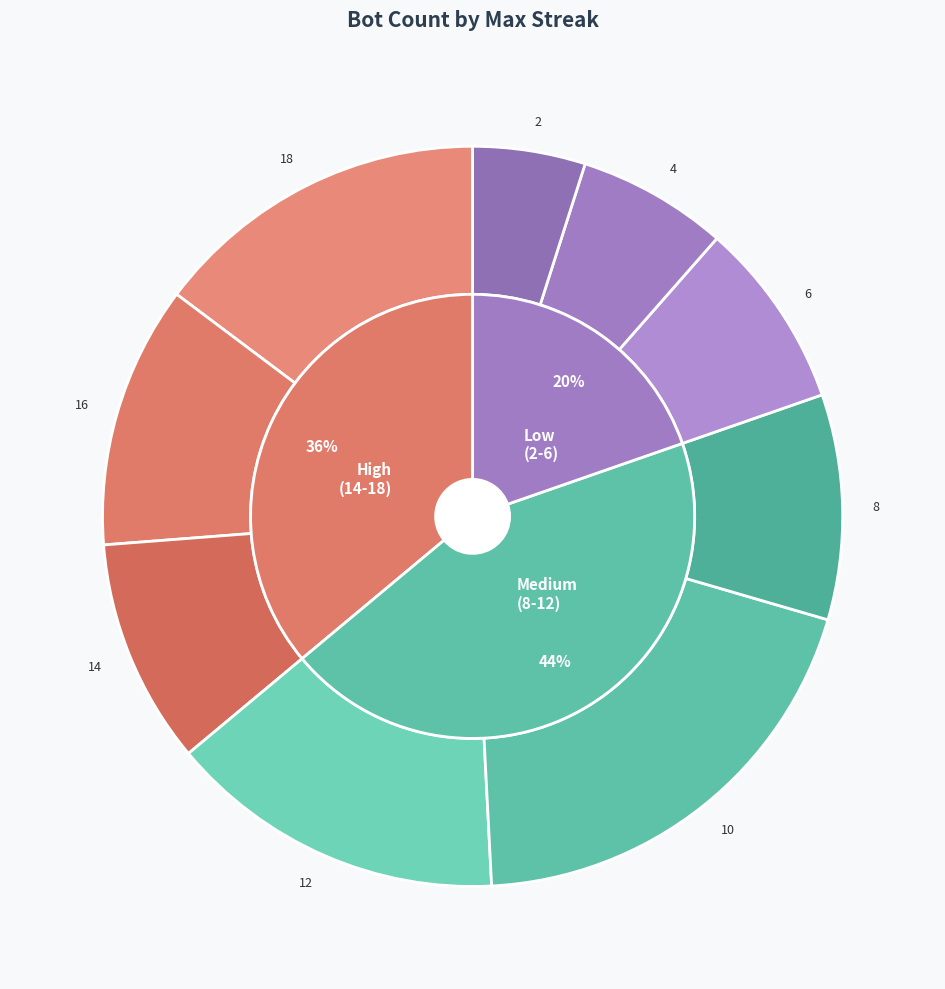

Which has a higher value, 6 or 18?

18